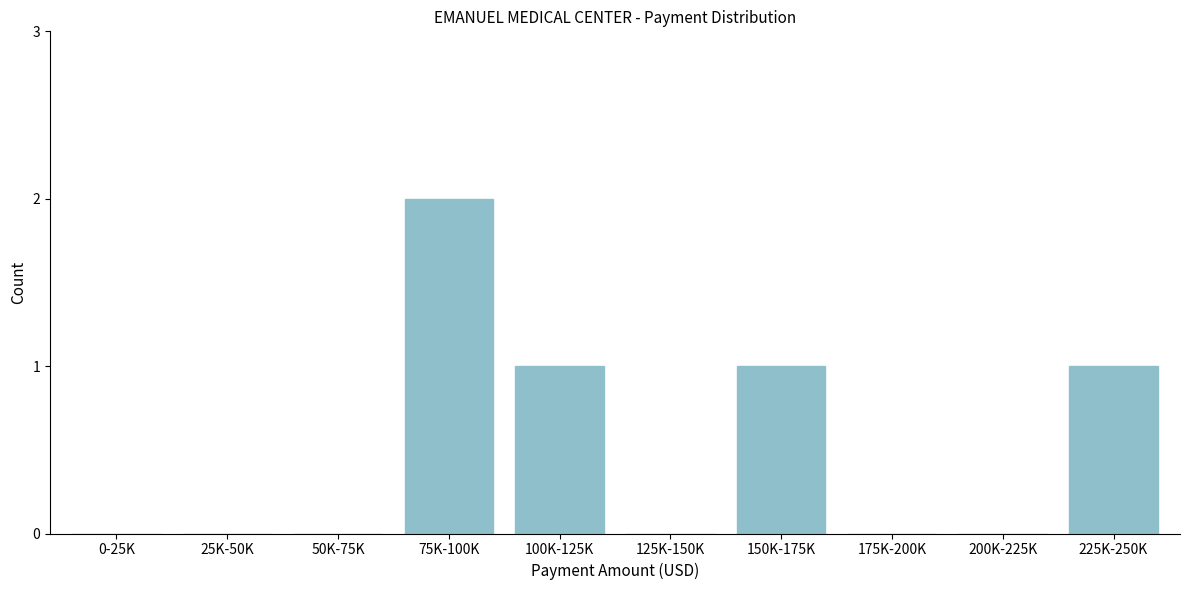

Reading right to left, transcribe all the data shown in this chart.

225K-250K=1	200K-225K=0	175K-200K=0	150K-175K=1	125K-150K=0	100K-125K=1	75K-100K=2	50K-75K=0	25K-50K=0	0-25K=0